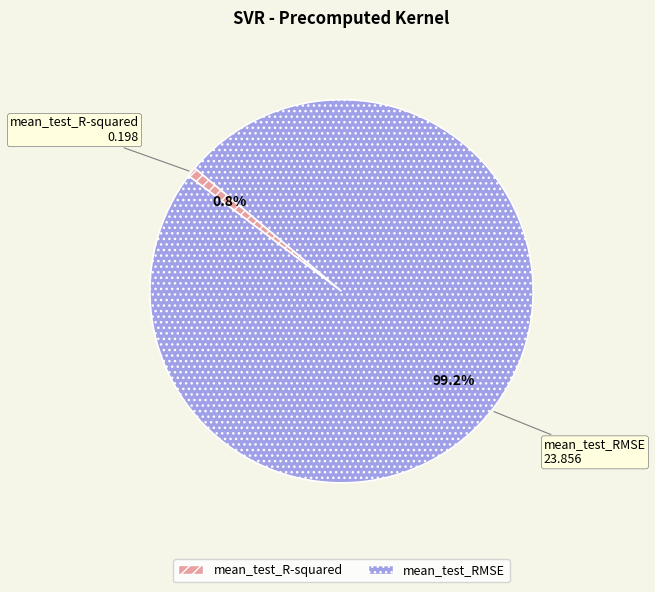

Which has a higher value, mean_test_R-squared or mean_test_RMSE?

mean_test_RMSE